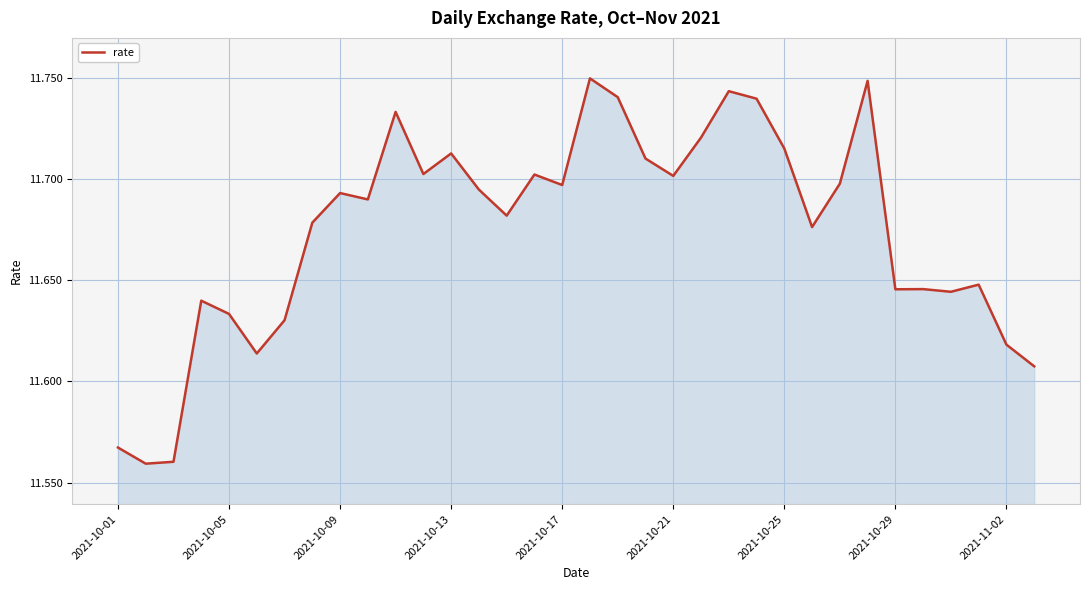

How many lines are shown in the chart?

1